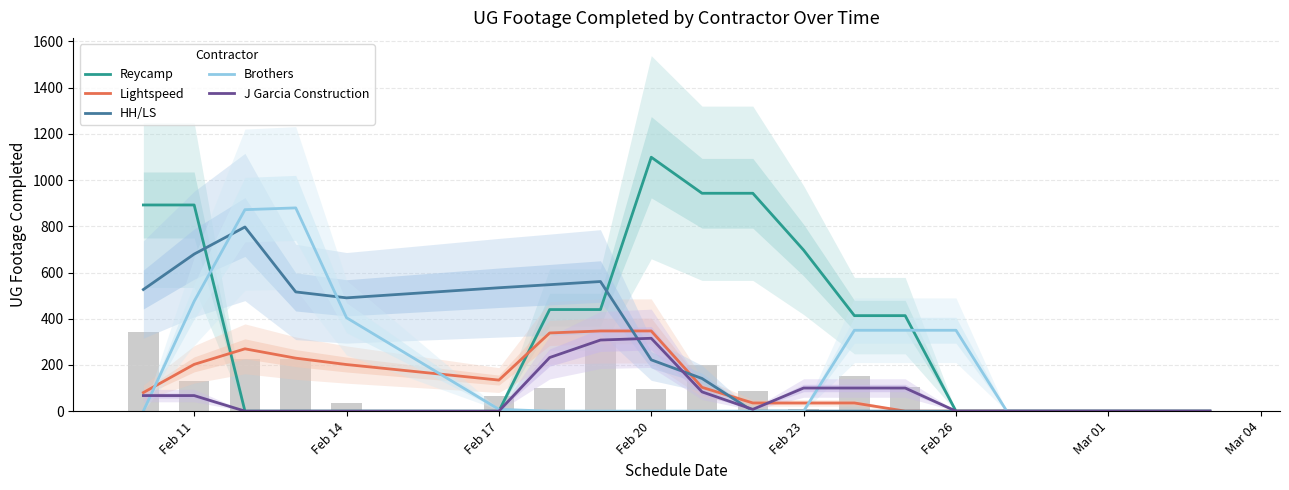

The Lightspeed series shows 60.4 at 12. True or false?

False